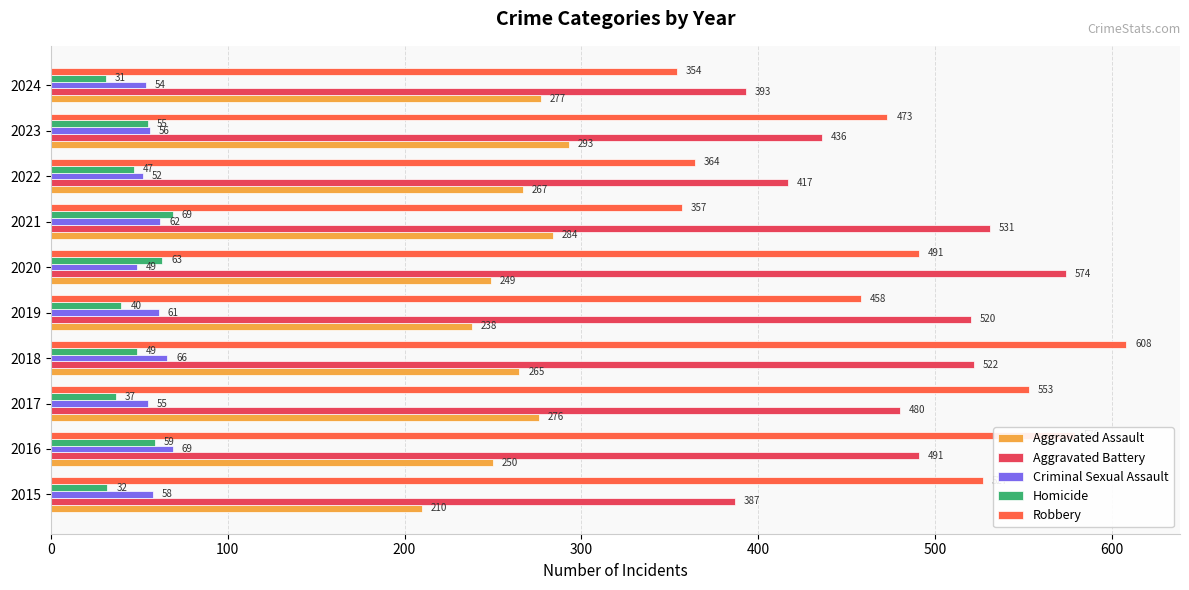

The value of Robbery at 2024 is 354. True or false?

True